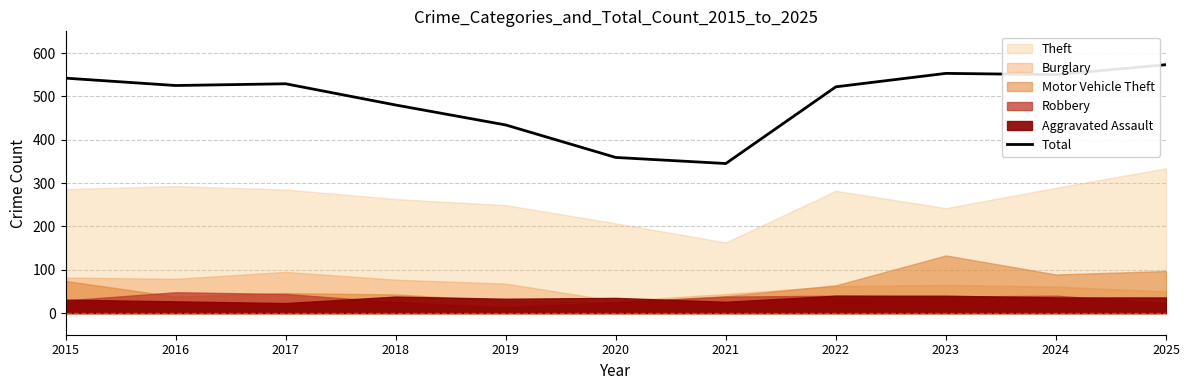

Which label corresponds to the largest value in the chart?

2025